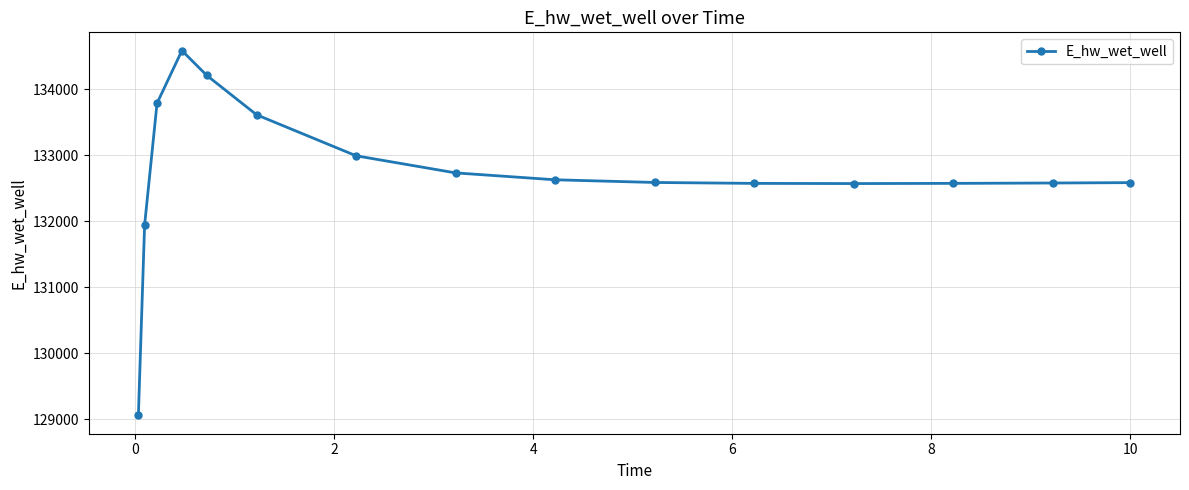

What is the value of the 7th point from the left?

132992.5